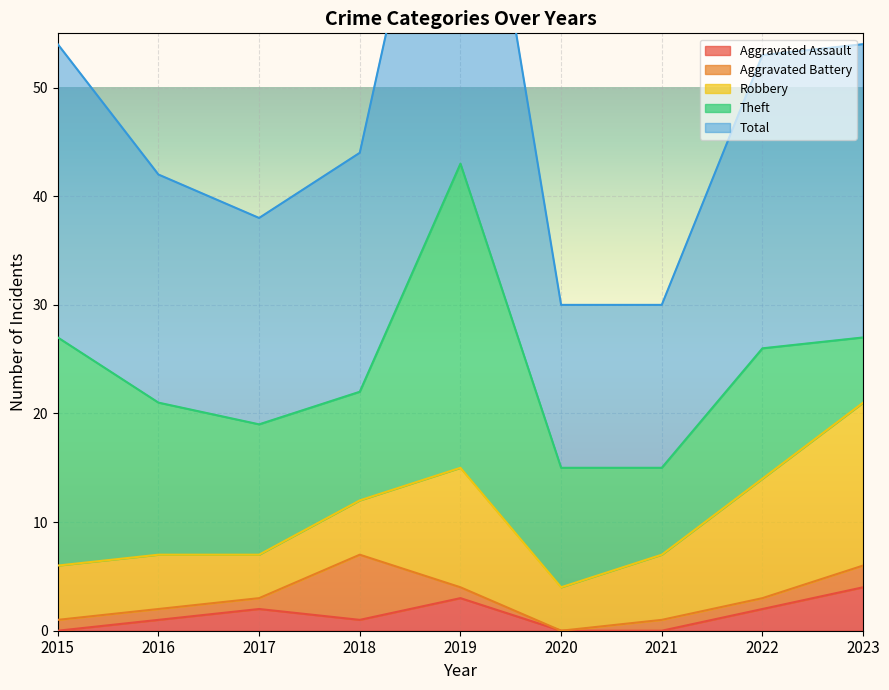

True or false: Aggravated Assault has a value of 1 at 2016.

True